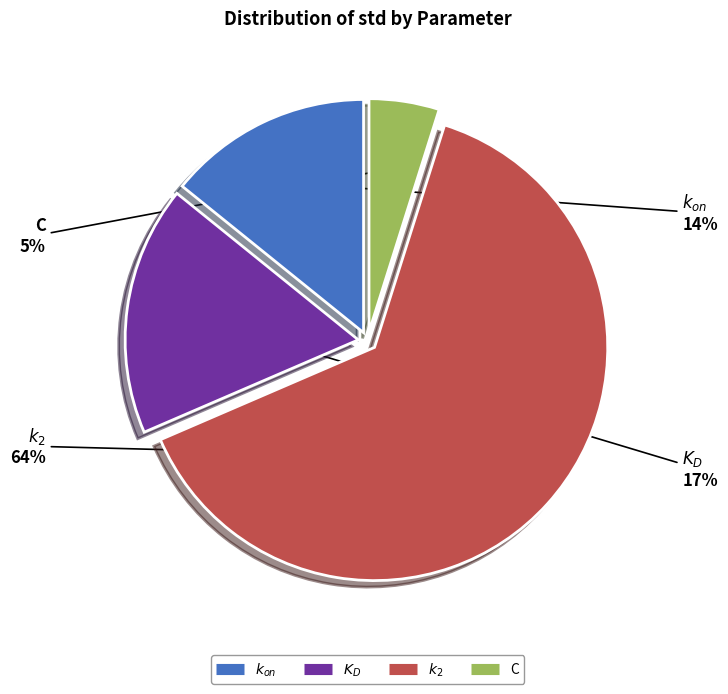

What percentage is the C slice, to the nearest percent?

5%